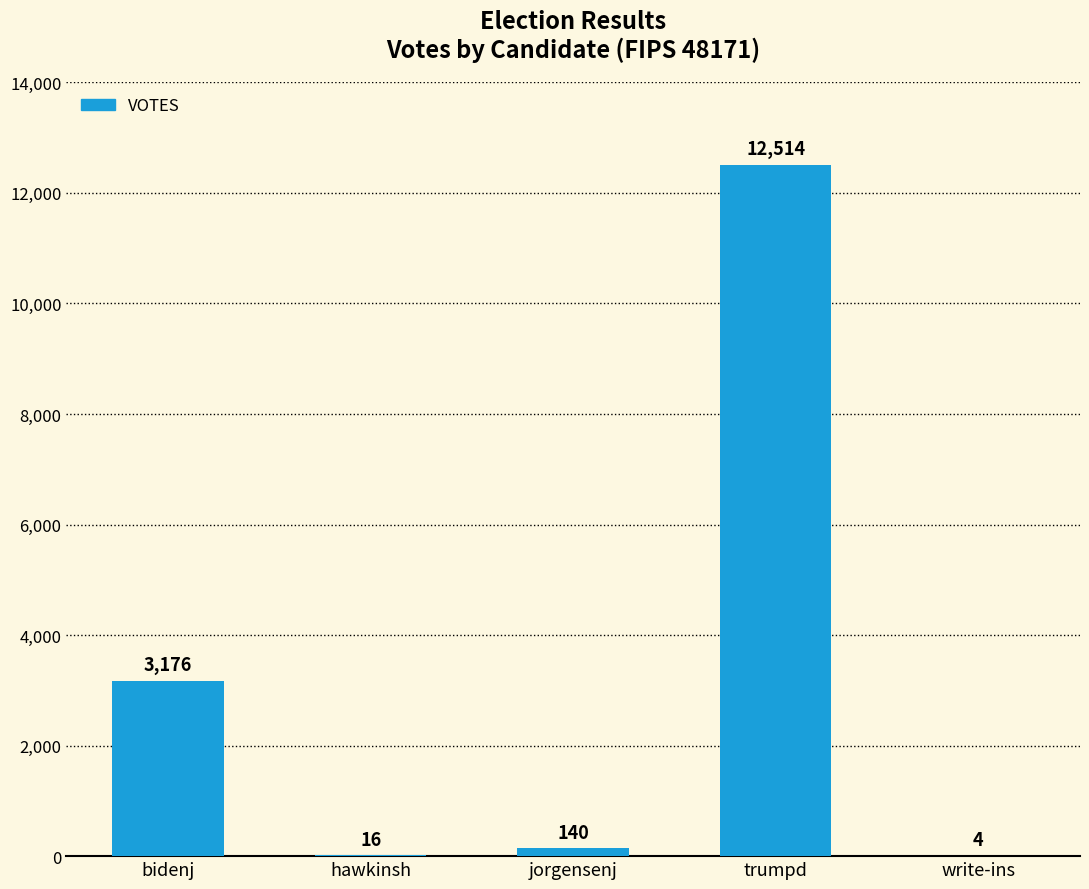

What is the change in value from trumpd to write-ins?

-12510